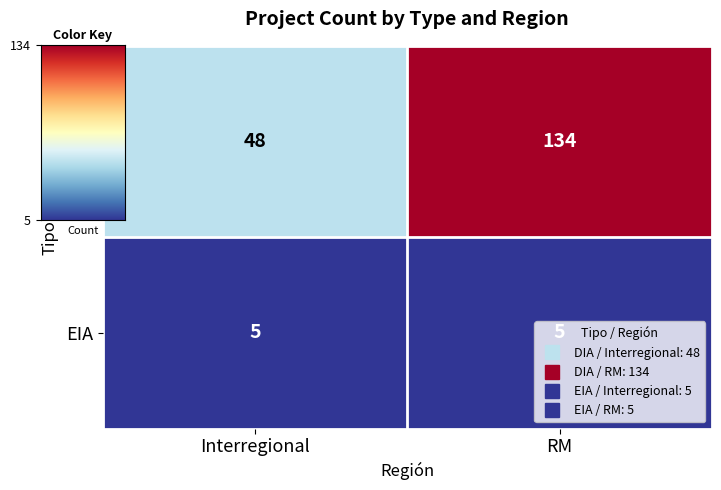

Which series changed the most between Interregional and RM?

DIA